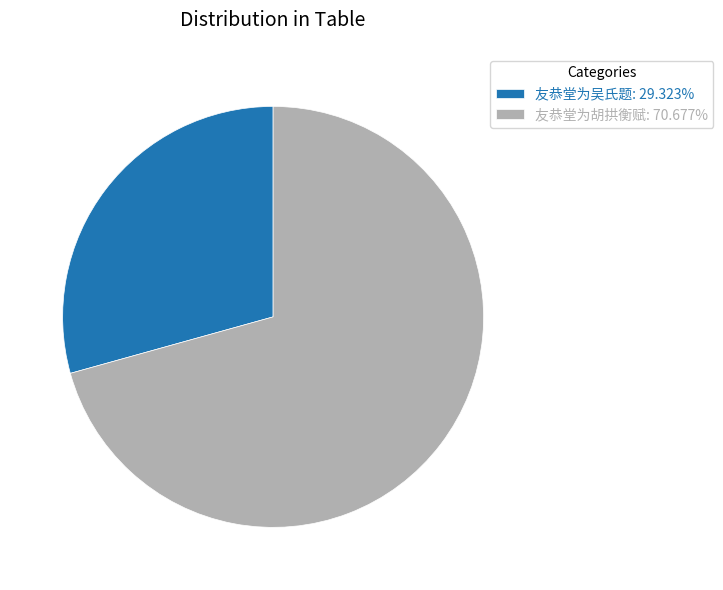

Approximately how many times larger is the value at 友恭堂为吴氏题: 29.323% compared to 友恭堂为胡拱衡赋: 70.677%?

0.4